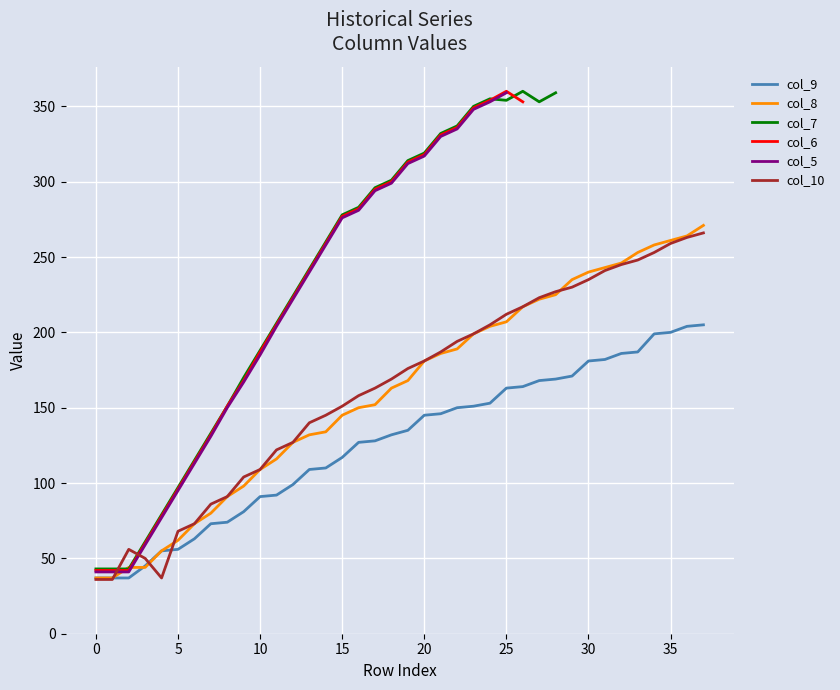

The value of col_8 at 35 is 261. True or false?

True